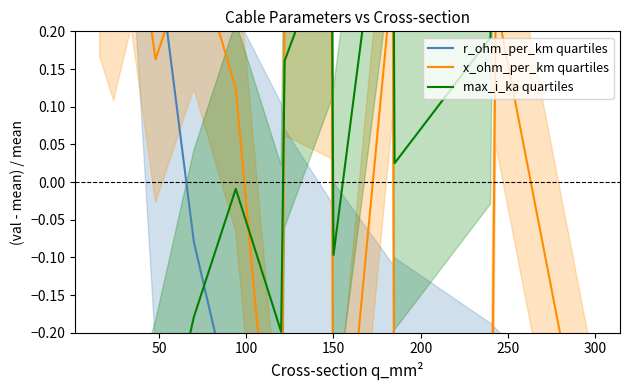

At which label is x_ohm_per_km quartiles closest to 0?

250